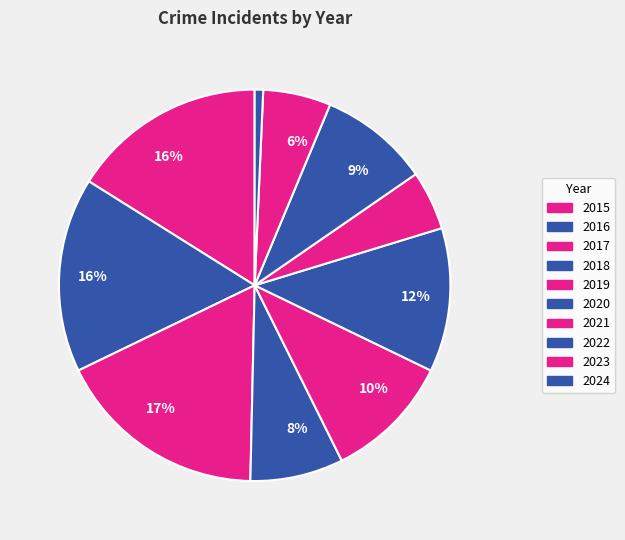

How many segments does this pie chart have?

10